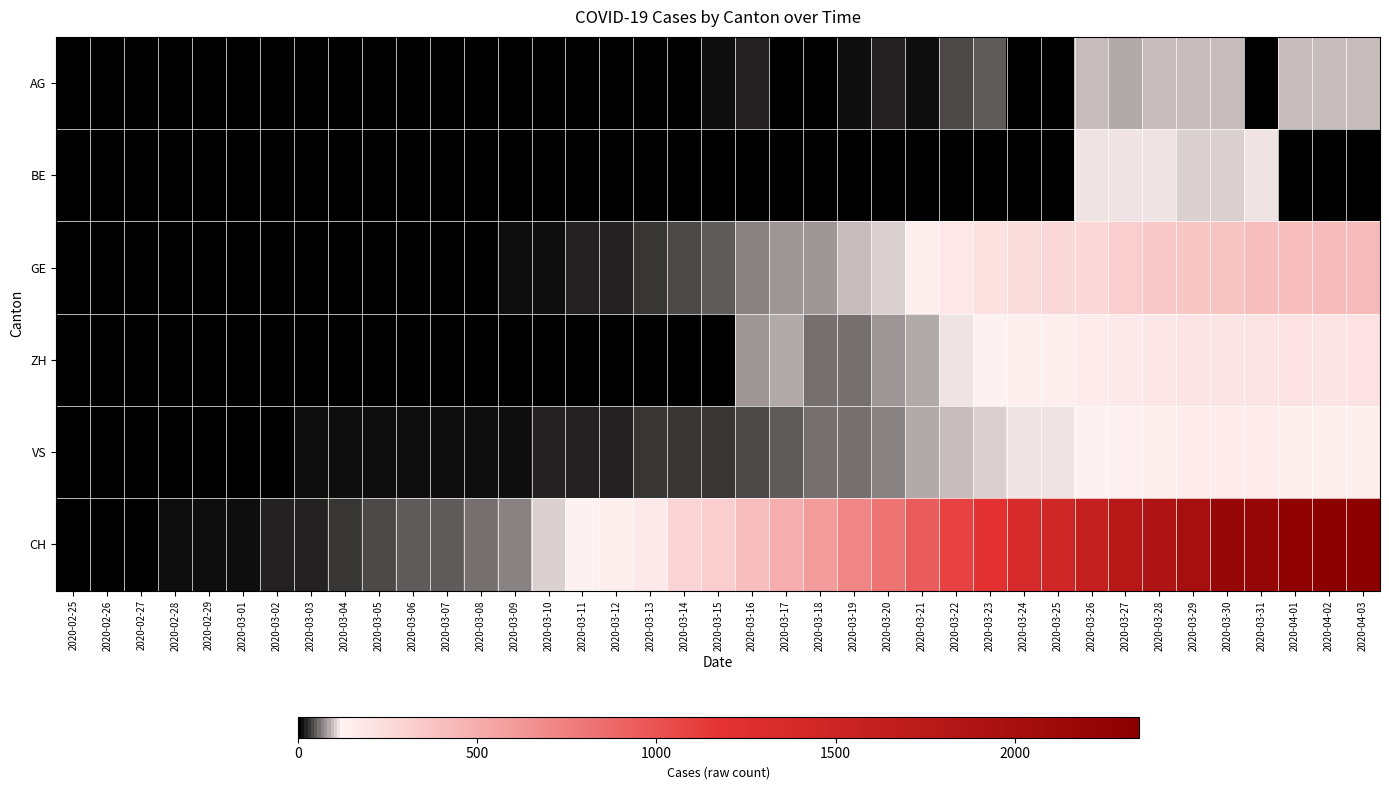

Which has a higher value, 2020-03-18 or 2020-03-20?

2020-03-20